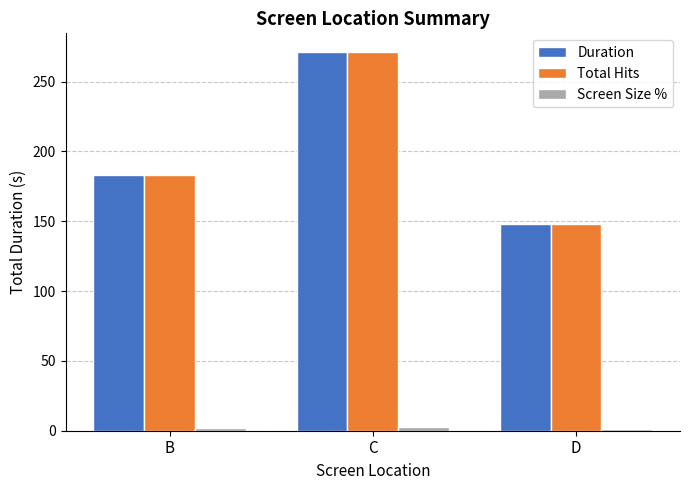

How many series are shown in this chart?

3